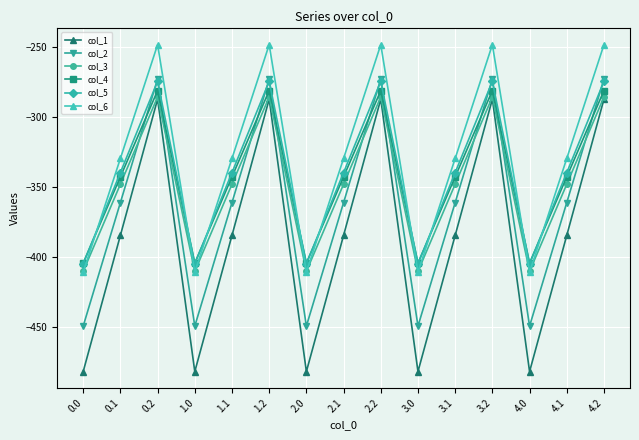

The value of col_2 at 3.1 is -361.1. True or false?

True